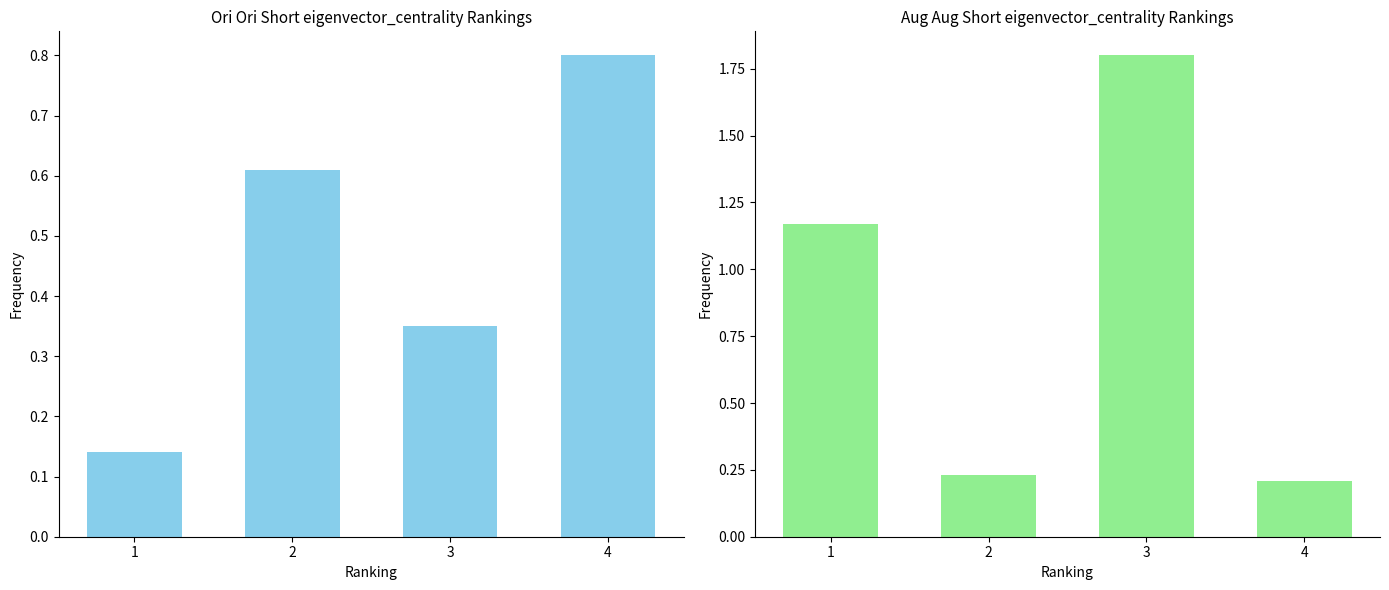

At how many categories does at least one series exceed 1?

2